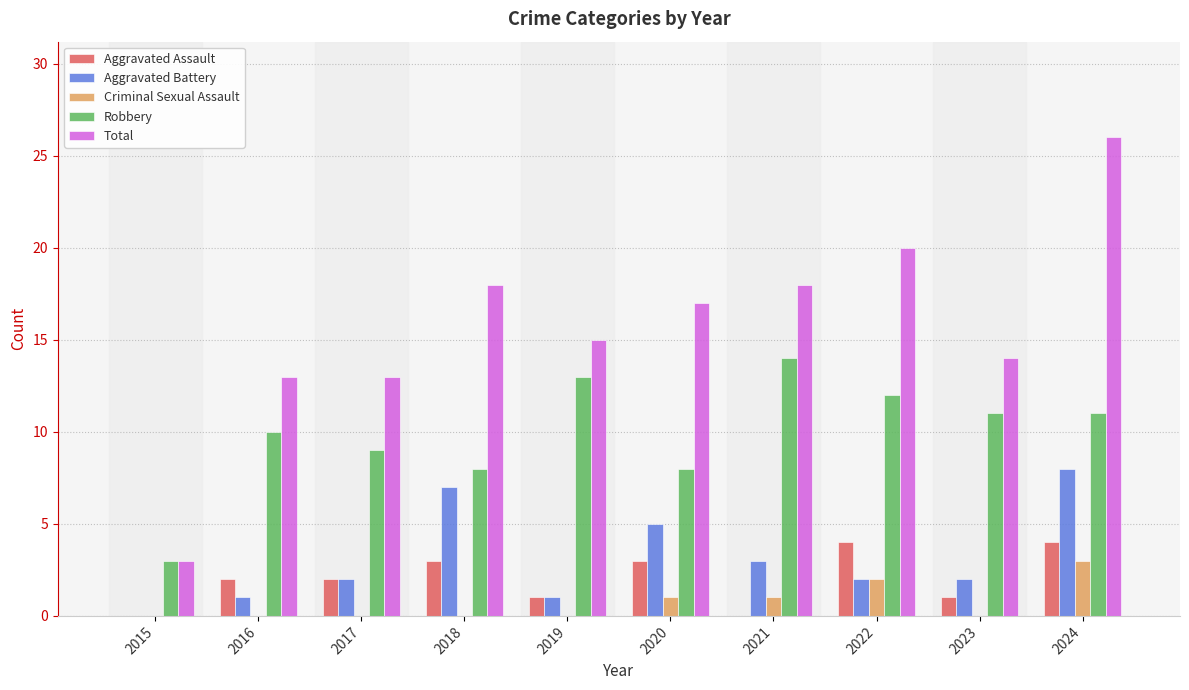

How many categories are shown in the chart?

10